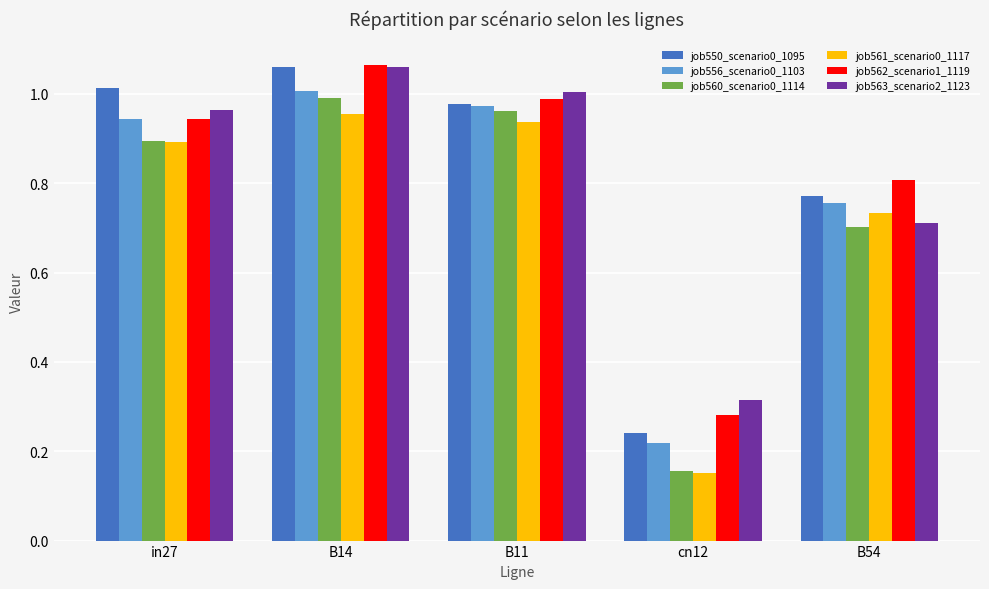

List the labels in order of job562_scenario1_1119 value, largest first.

B14, B11, in27, B54, cn12